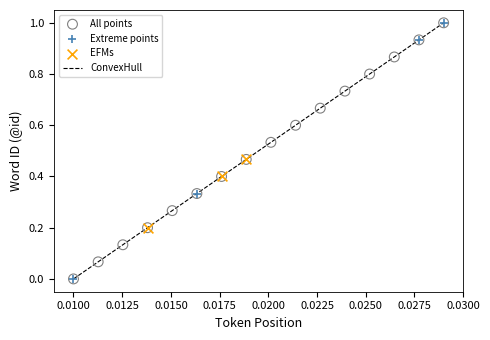

What is the greatest value displayed?

1.0